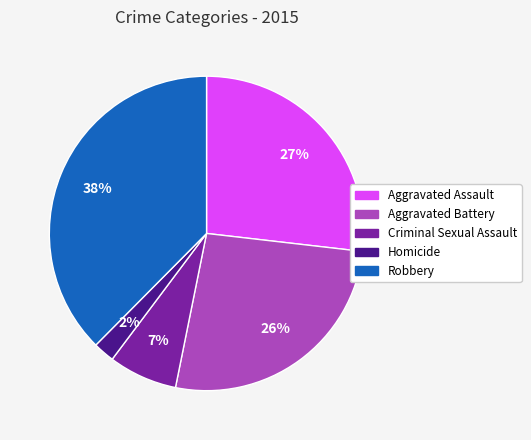

Do Homicide and Robbery together represent more than half of the pie?

No